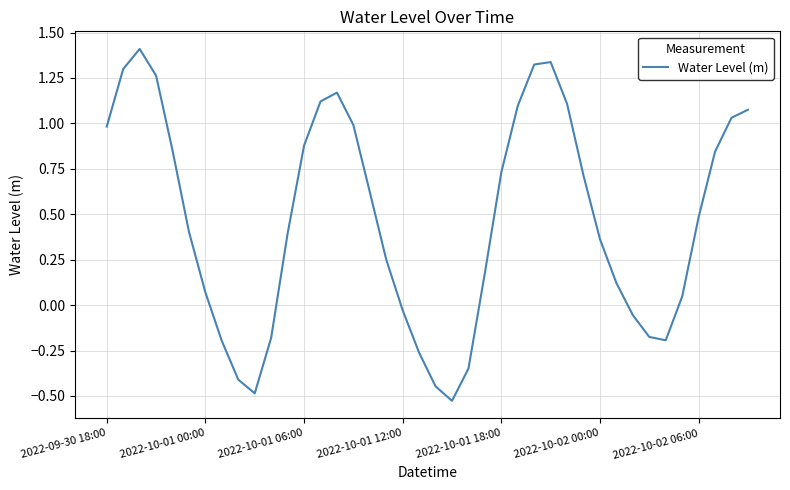

At which label does the data first exceed 0?

2022-09-30 18:00